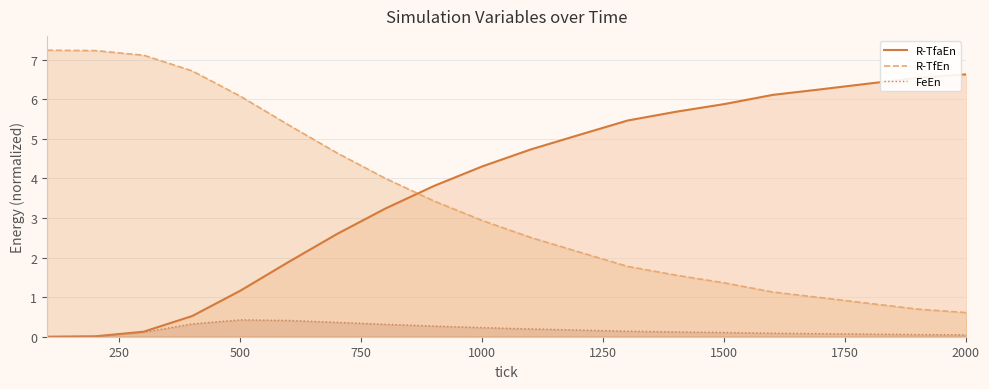

Does the chart display data point markers on the line(s)?

No